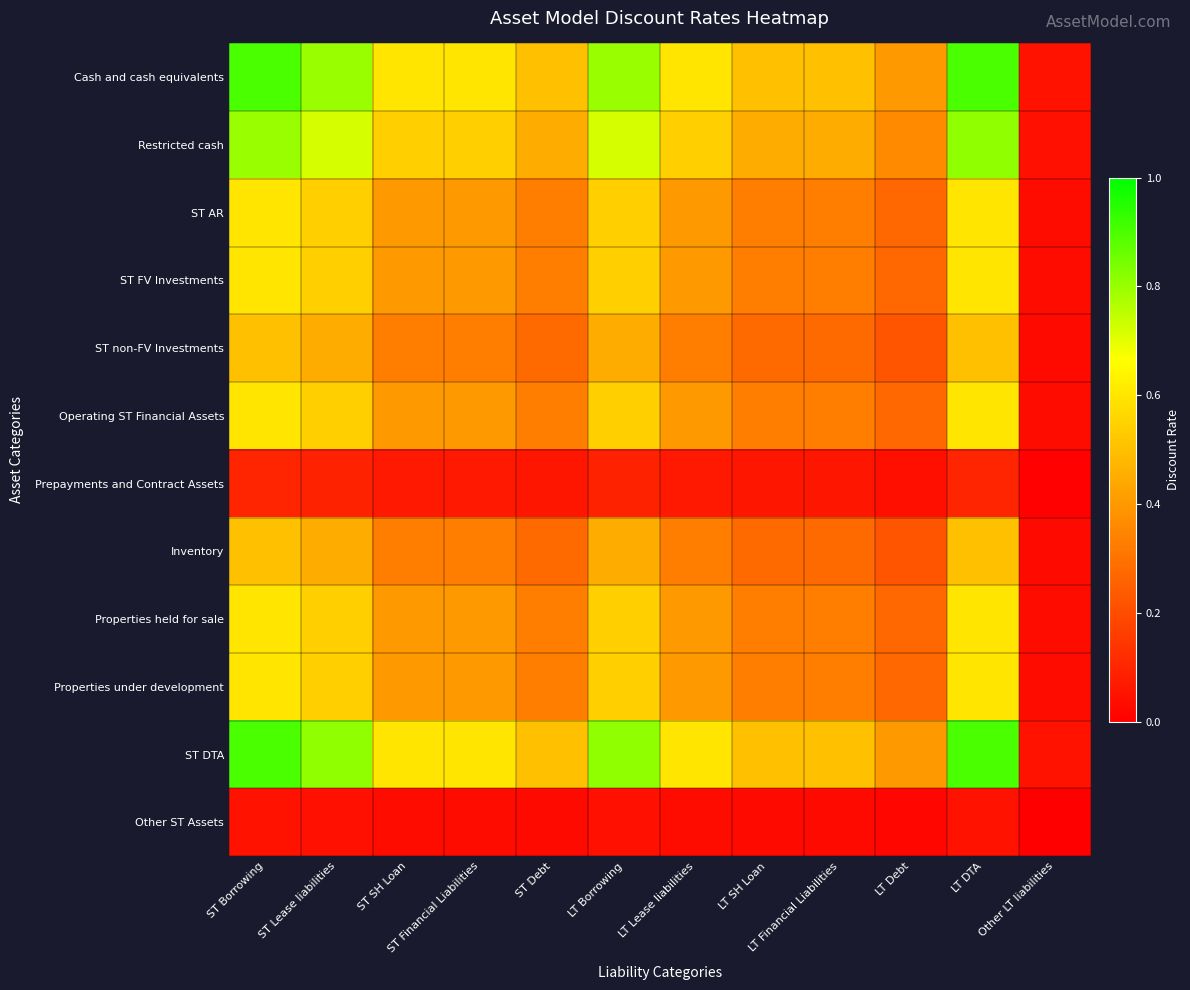

Which label corresponds to the smallest value in the chart?

Other LT liabilities